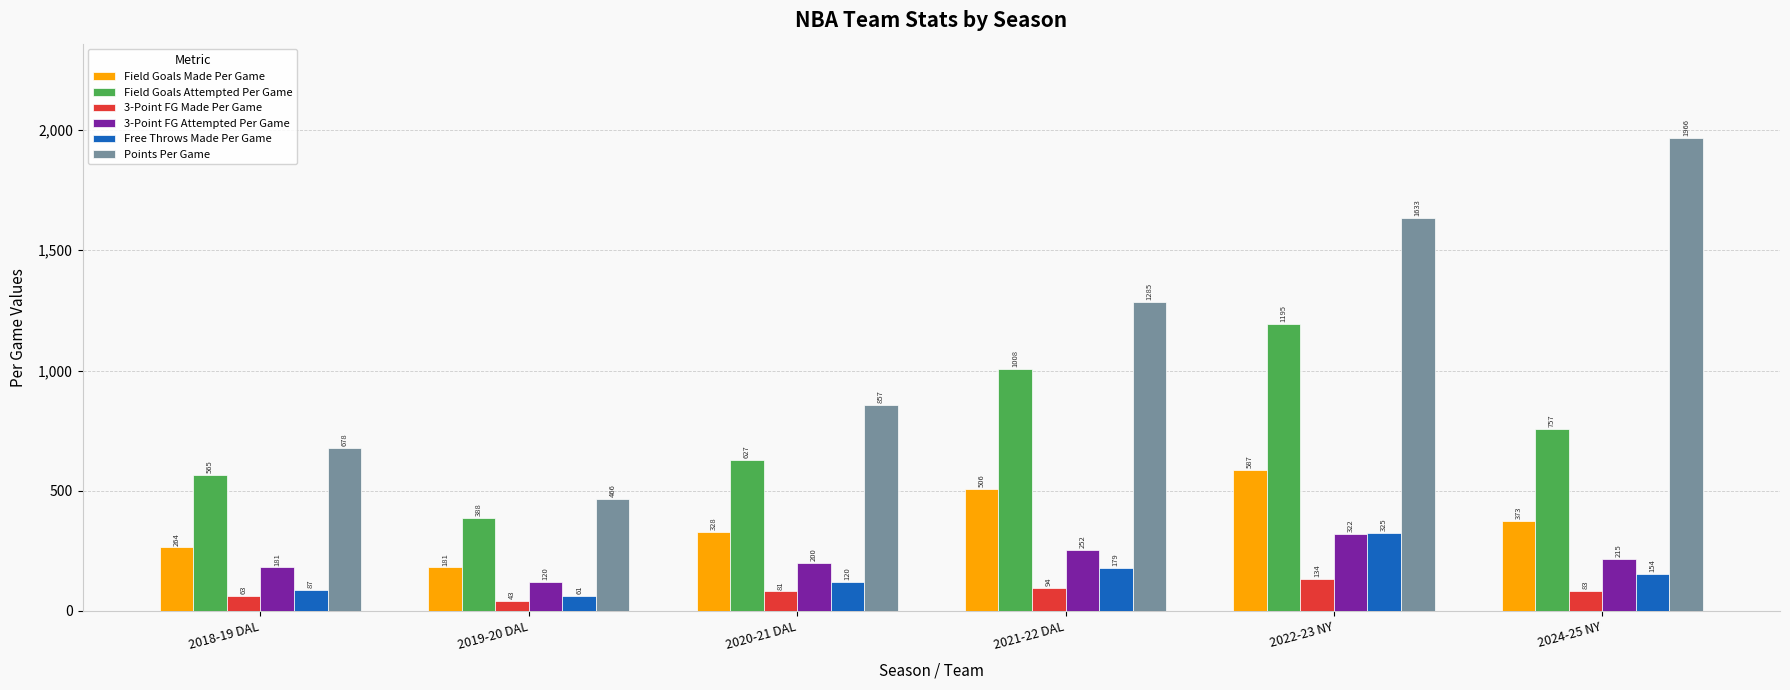

The Field Goals Made Per Game series shows 181.0 at 2019-20 DAL. True or false?

True